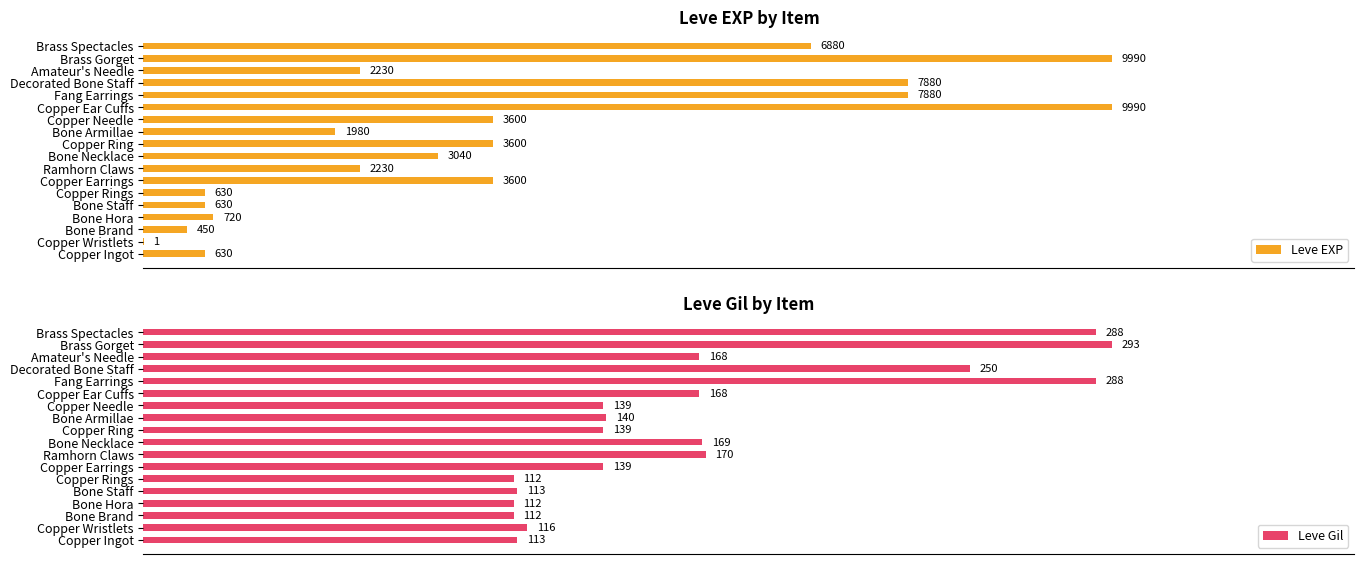

What are all the series names shown in the legend?

Leve EXP, Leve Gil